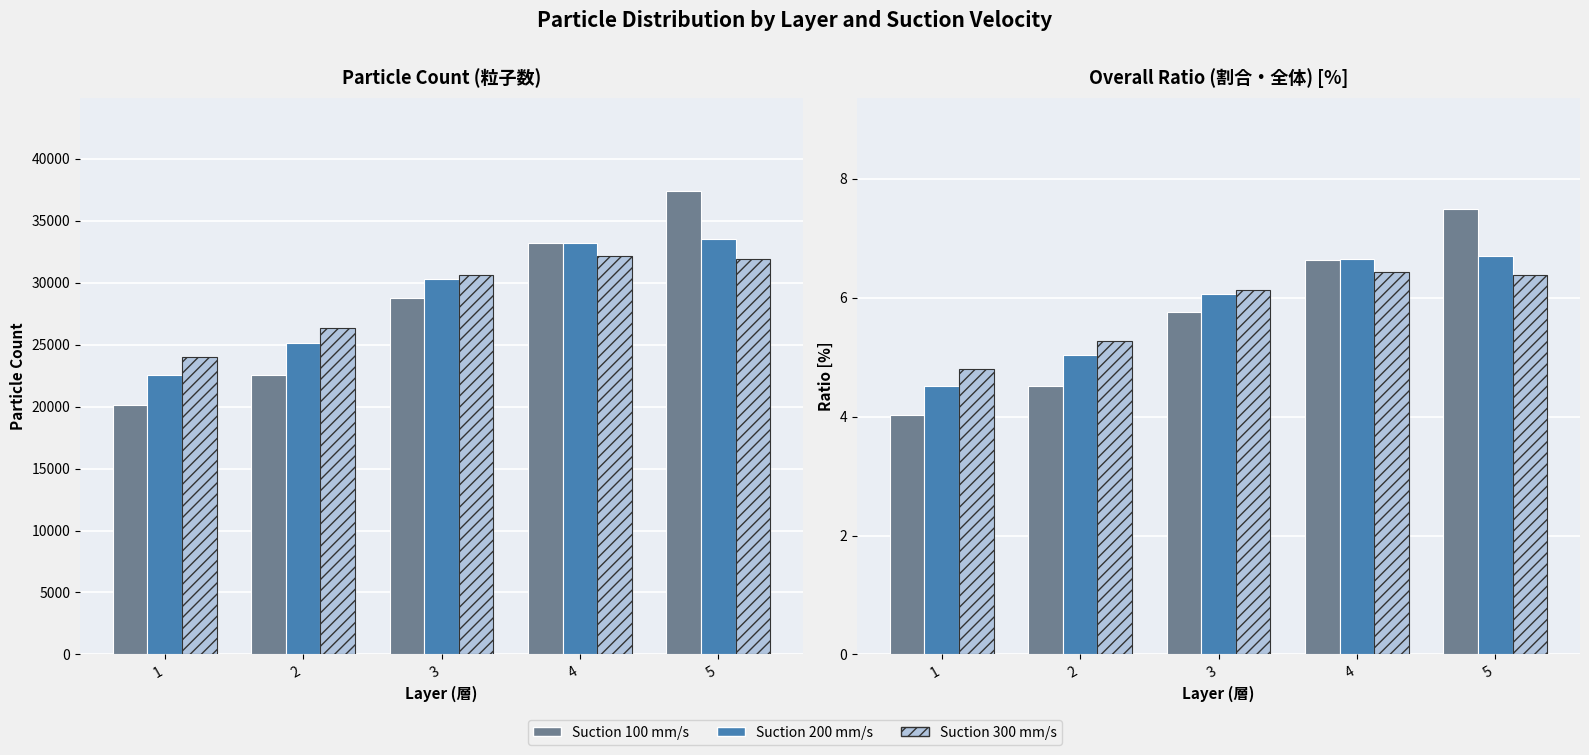

Which series has the largest total across all categories?

Suction 300 mm/s